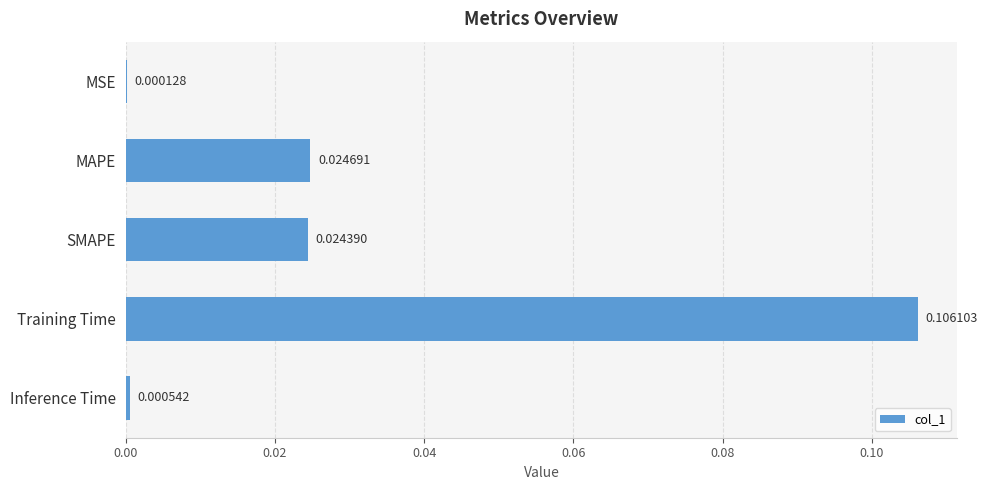

Between Training Time and MAPE, which is larger?

Training Time